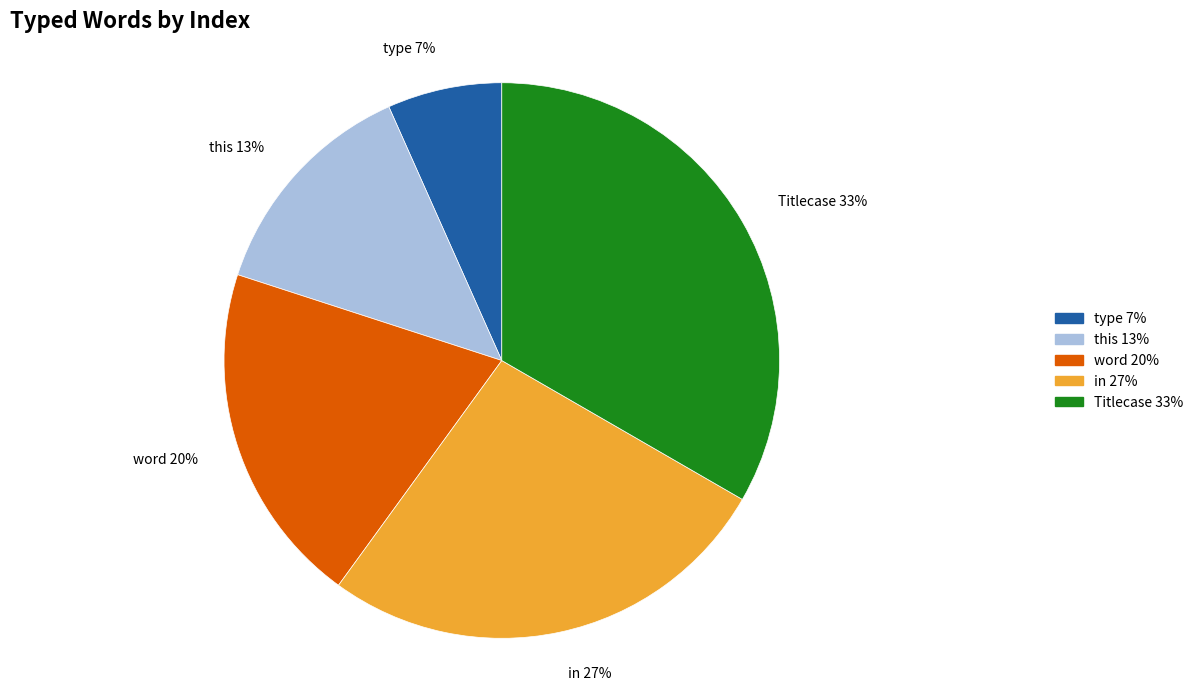

Is there any slice that represents more than half of the pie?

No